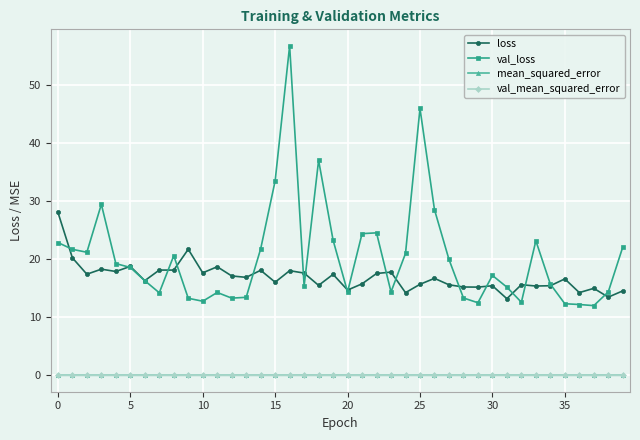

How many lines are shown in the chart?

4